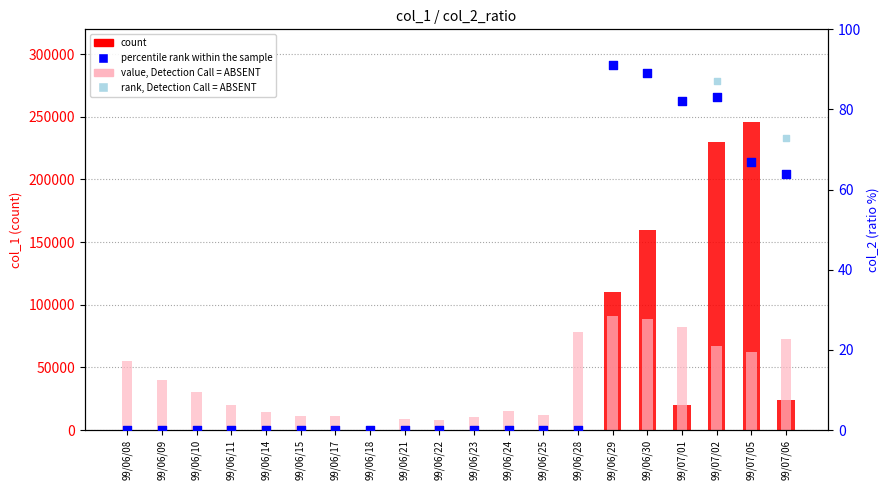

Is the value of count at 99/07/05 greater than the value of rank, Detection Call = ABSENT at 99/06/08?

Yes